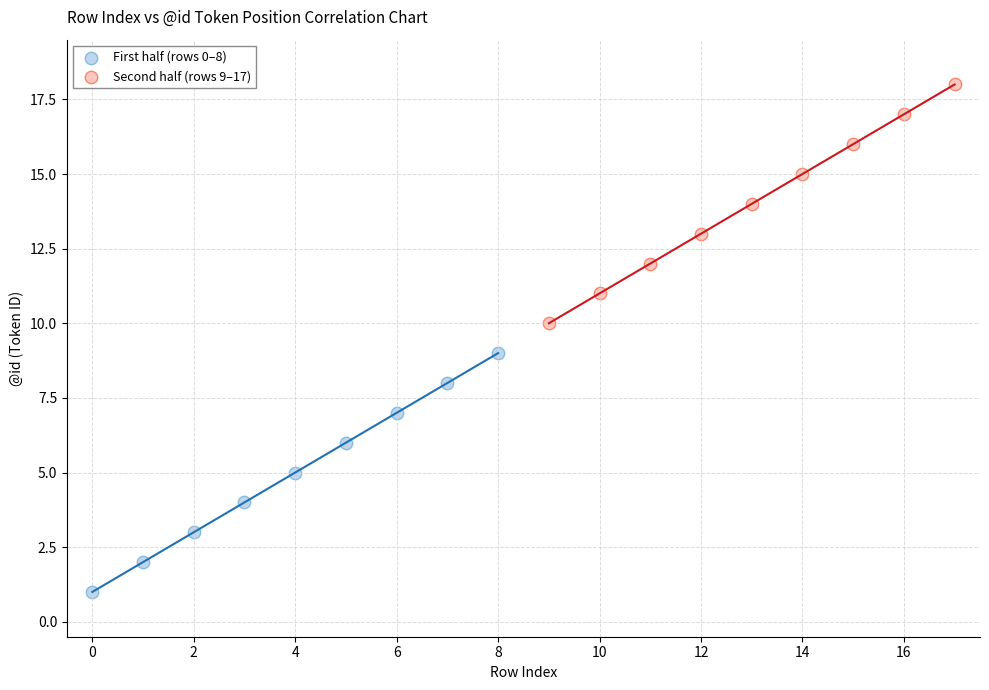

Which series contains the lowest Y value?

First half (rows 0–8)